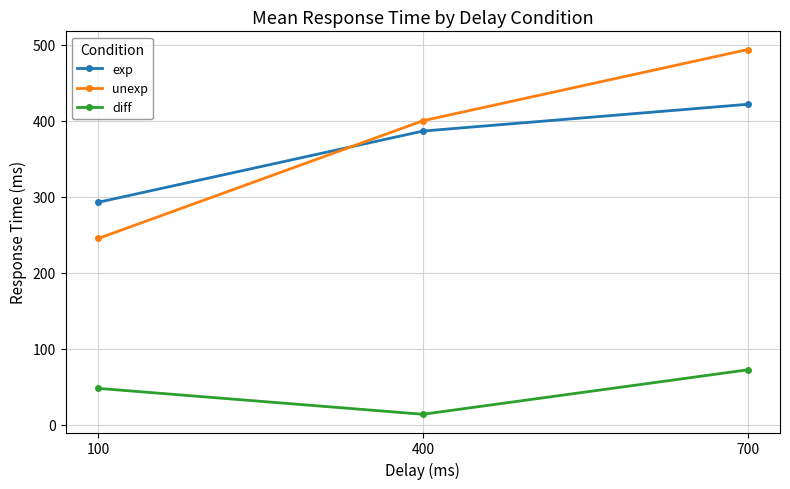

List the series in order of their peak value, highest first.

unexp, exp, diff